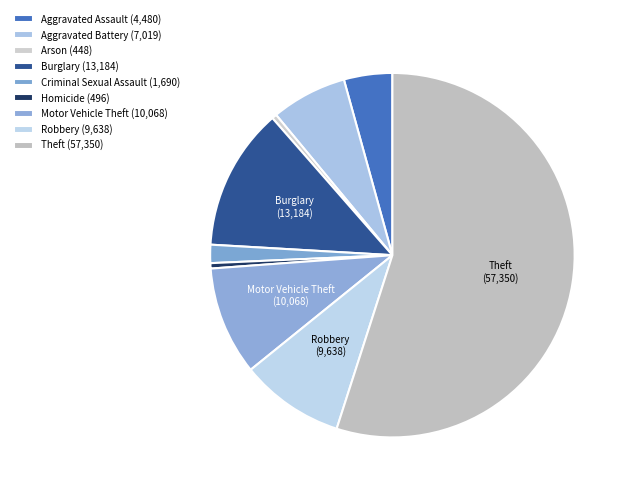

Count the number of slices in the pie.

9